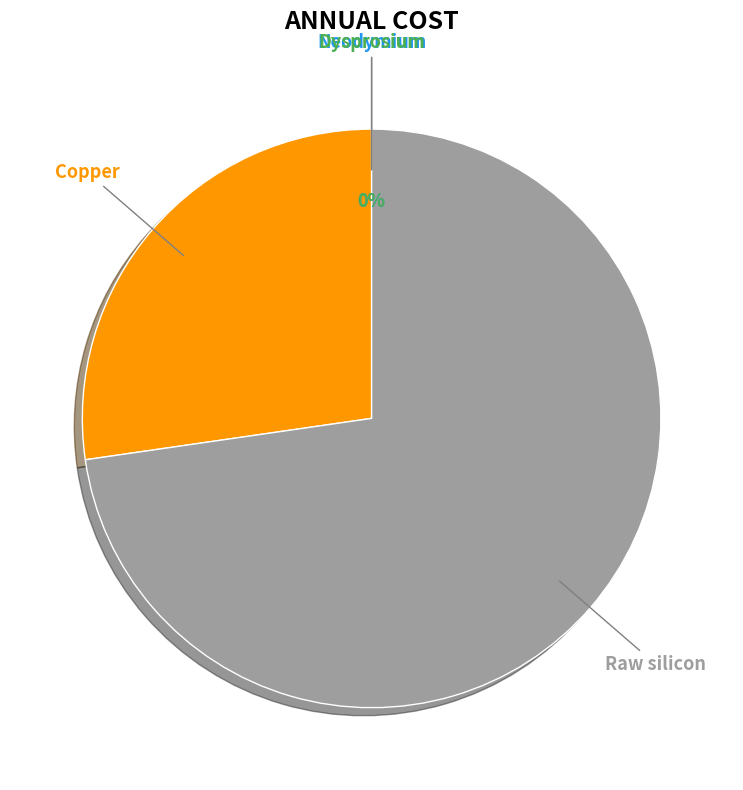

Between Neodymium and Dysprosium, which is larger?

Neodymium